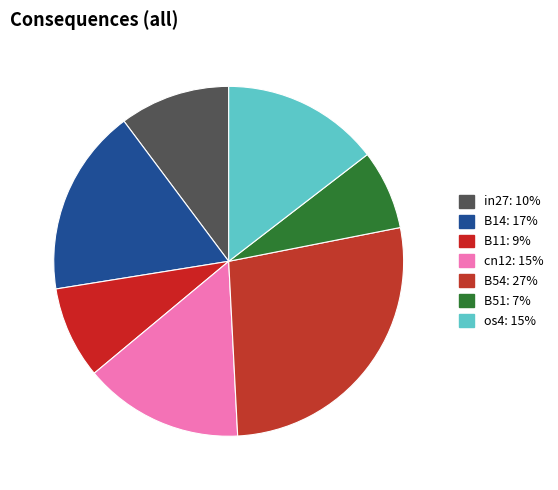

Between B54 and in27, which is larger?

B54